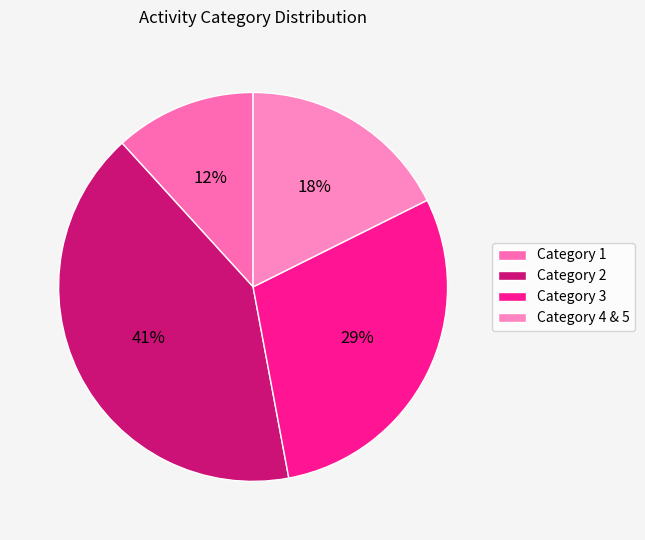

How many slices are in this pie chart?

4